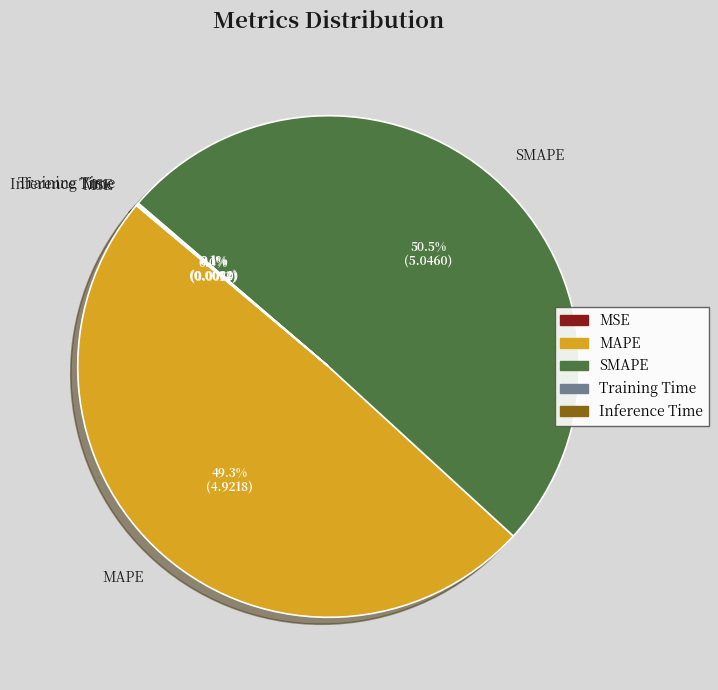

What is the ratio of the value at MAPE to the value at SMAPE?

1.0